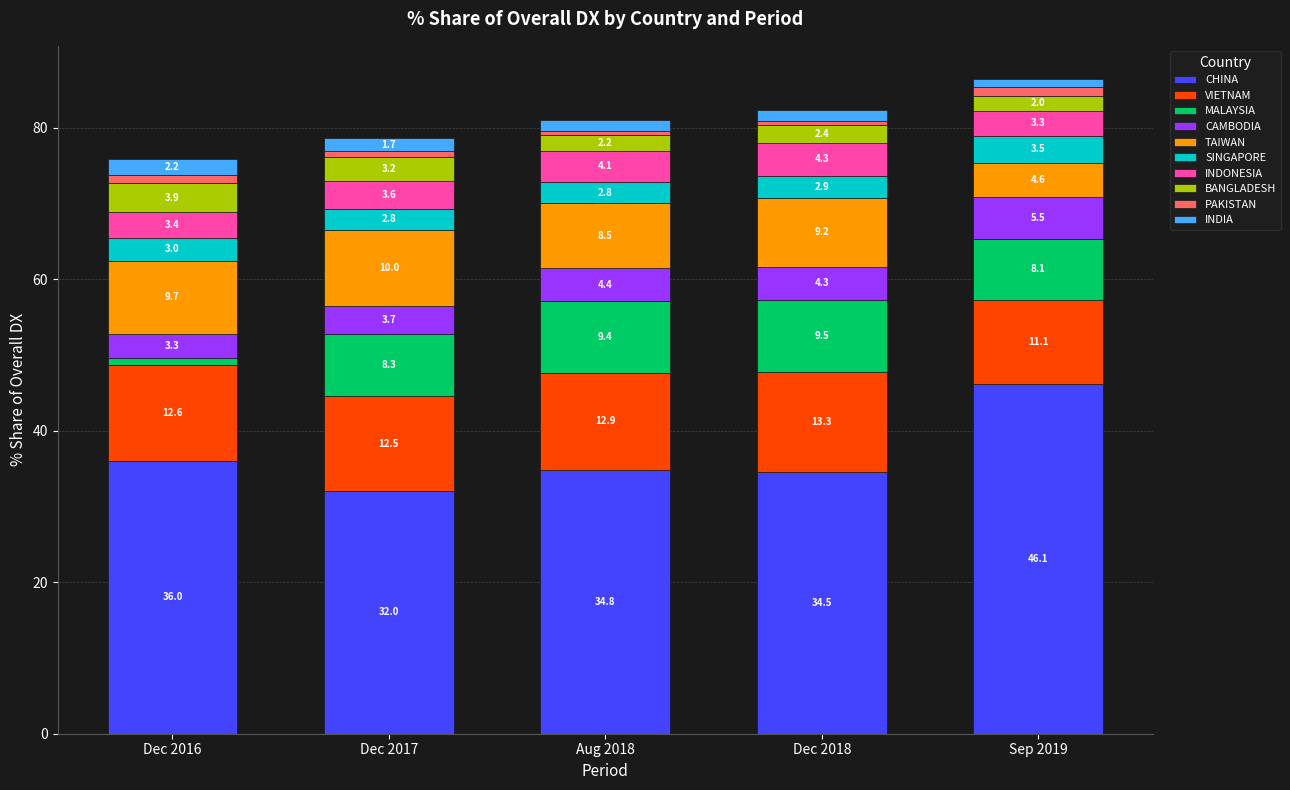

What is the lowest value of the CHINA series?

32.0